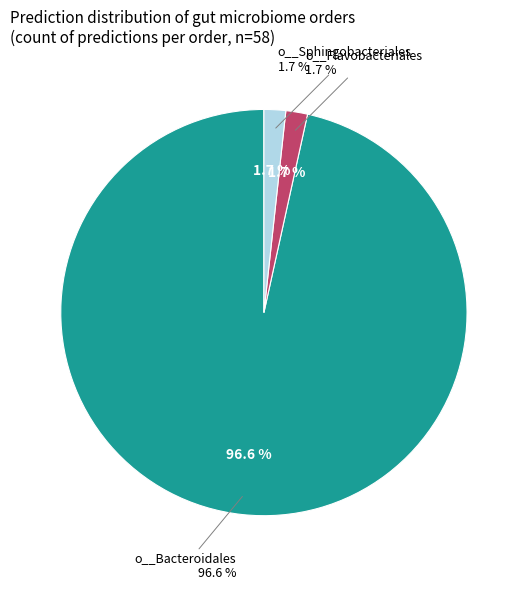

Which slice represents more than half of the pie?

o__Bacteroidales